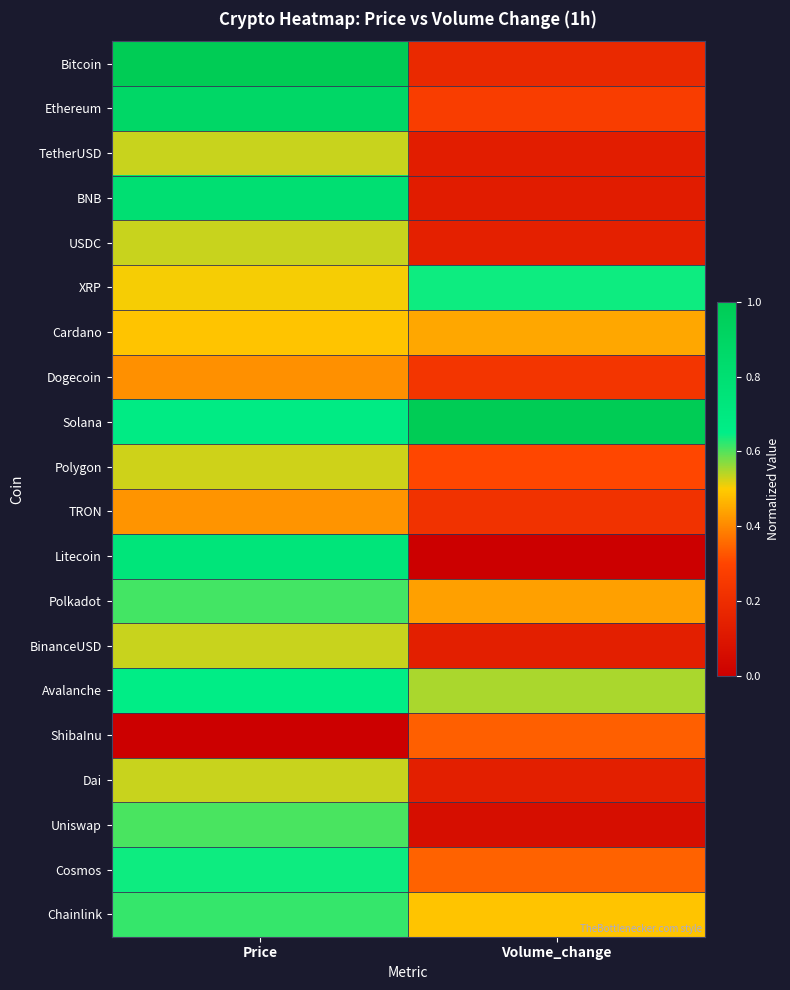

Count the number of data series in this chart.

20